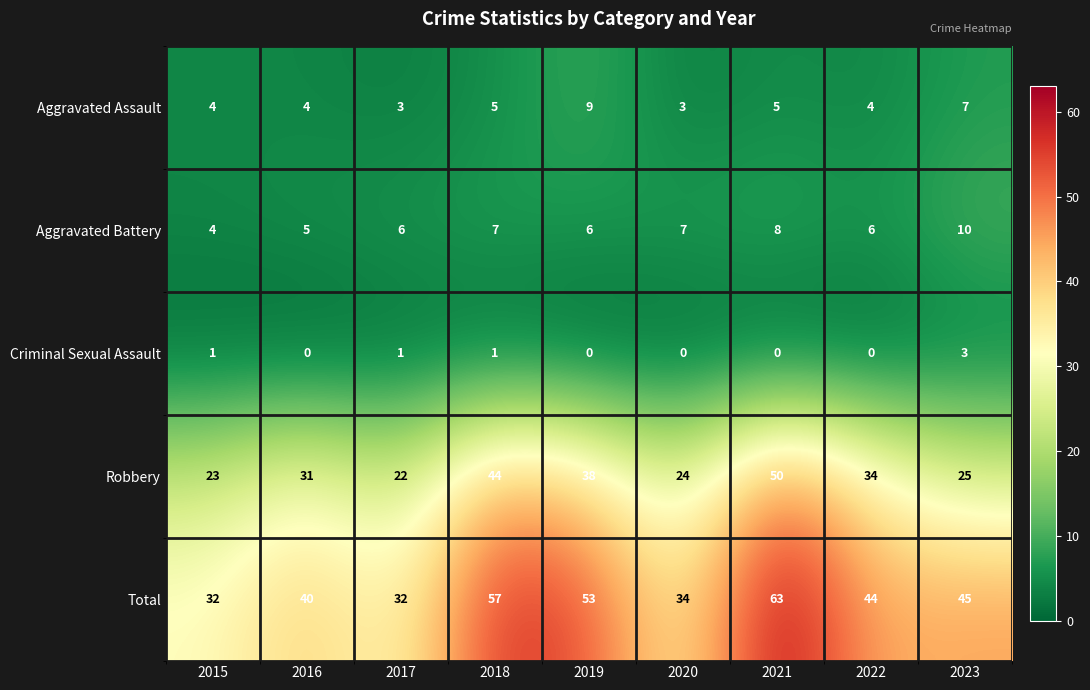

What is the difference between the maximum and minimum values in the Criminal Sexual Assault series?

3